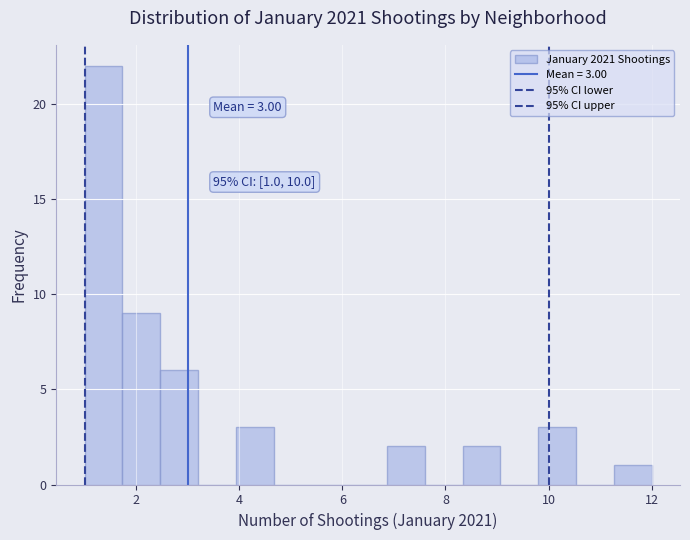

Read against the x-axis, roughly where is the centre of the tallest bar?

1.4